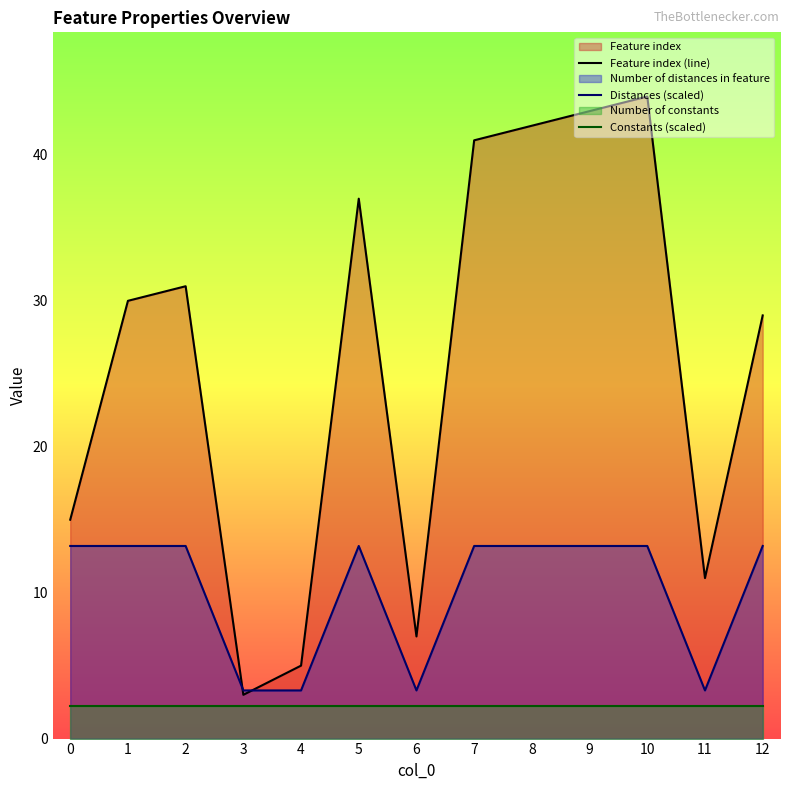

At how many categories does at least one series exceed 39?

4